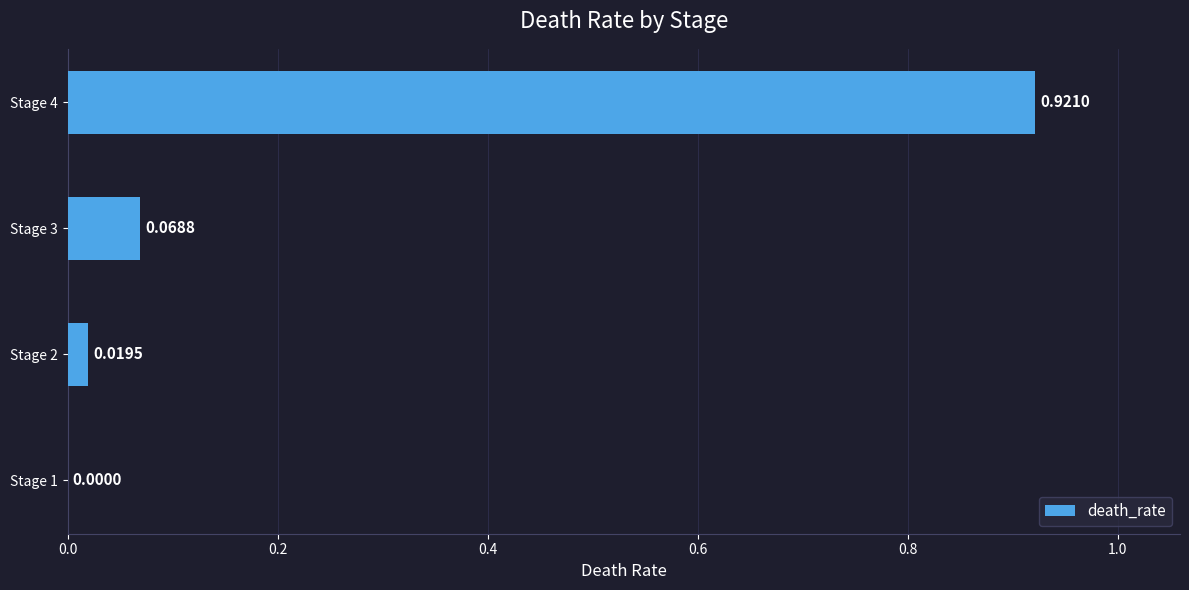

Are the bars horizontal?

Yes